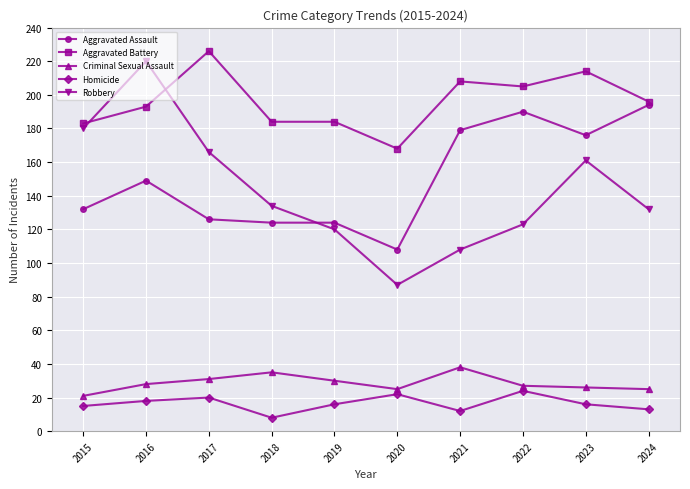

Reading right to left, extract all data points from this chart.

Aggravated Assault: 2024=194	2023=176	2022=190	2021=179	2020=108	2019=124	2018=124	2017=126	2016=149	2015=132
Aggravated Battery: 2024=196	2023=214	2022=205	2021=208	2020=168	2019=184	2018=184	2017=226	2016=193	2015=183
Criminal Sexual Assault: 2024=25	2023=26	2022=27	2021=38	2020=25	2019=30	2018=35	2017=31	2016=28	2015=21
Homicide: 2024=13	2023=16	2022=24	2021=12	2020=22	2019=16	2018=8	2017=20	2016=18	2015=15
Robbery: 2024=132	2023=161	2022=123	2021=108	2020=87	2019=120	2018=134	2017=166	2016=220	2015=180